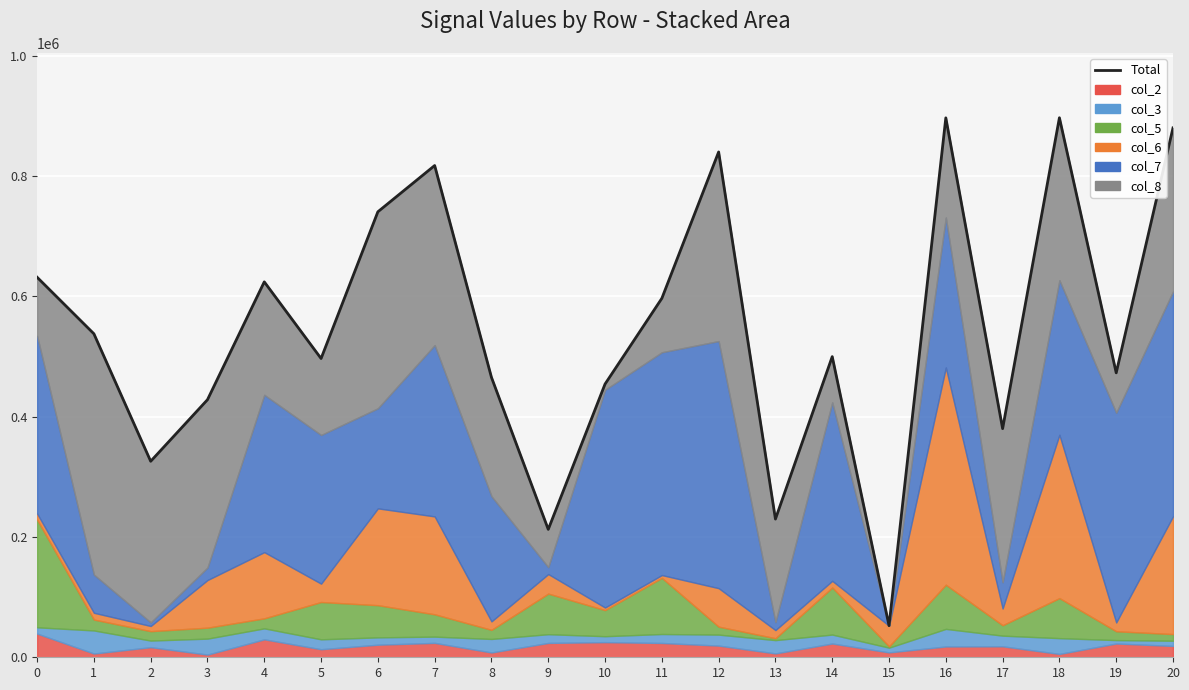

Which category has the highest value across all series?

18